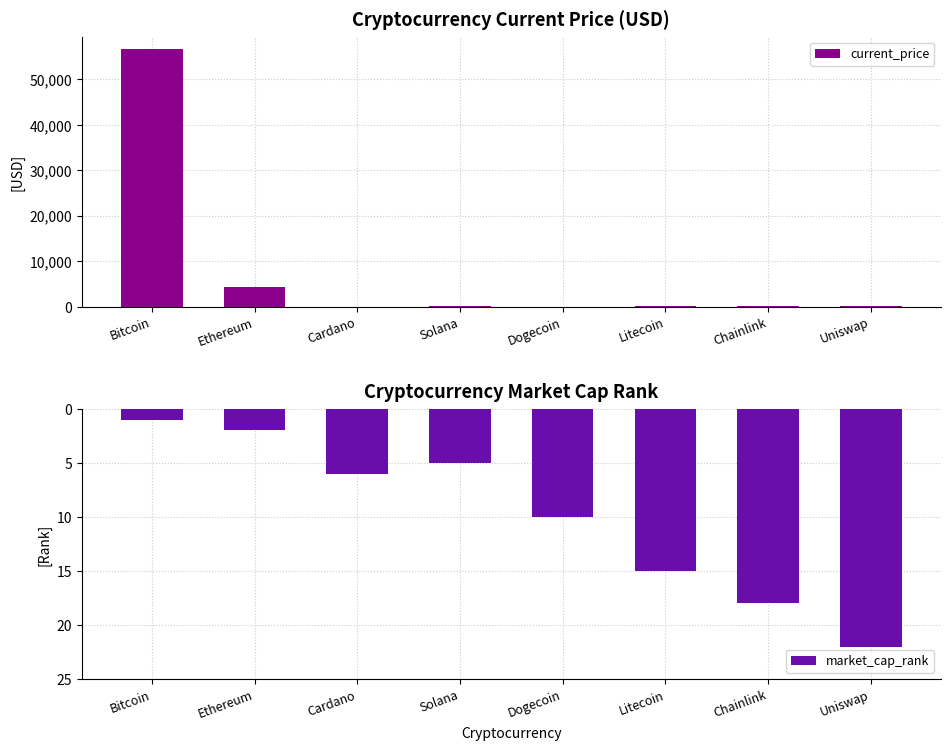

Reading left to right, what are all the values shown in this chart?

current_price: 56597.0	4269.1	1.7	218.8	0.2	210.9	26.4	21.8
market_cap_rank: 1.0	2.0	6.0	5.0	10.0	15.0	18.0	22.0